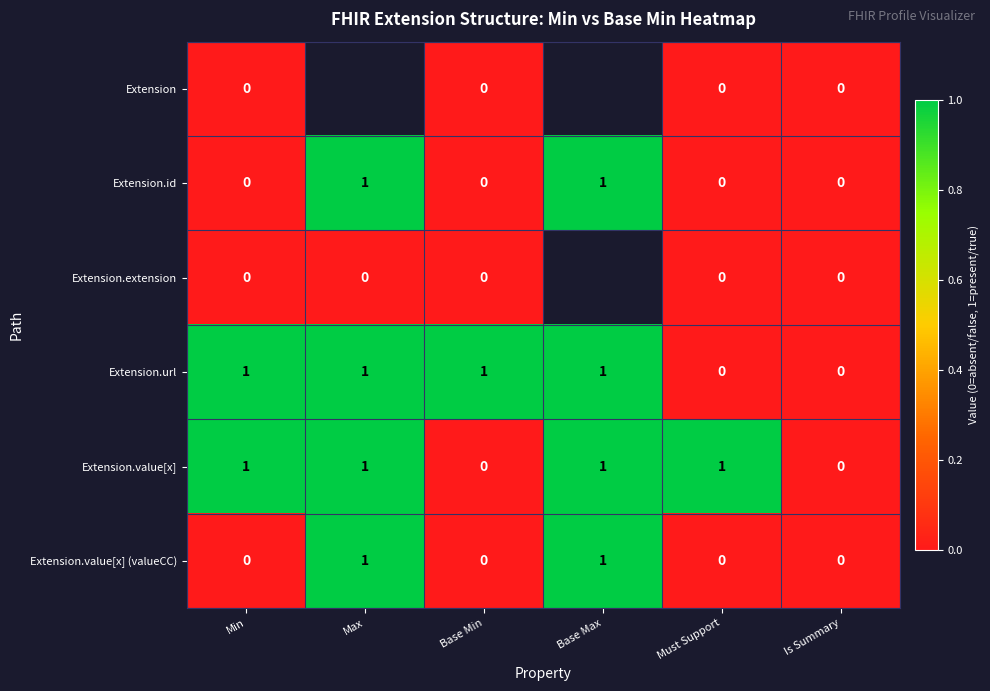

Count the number of data series in this chart.

6